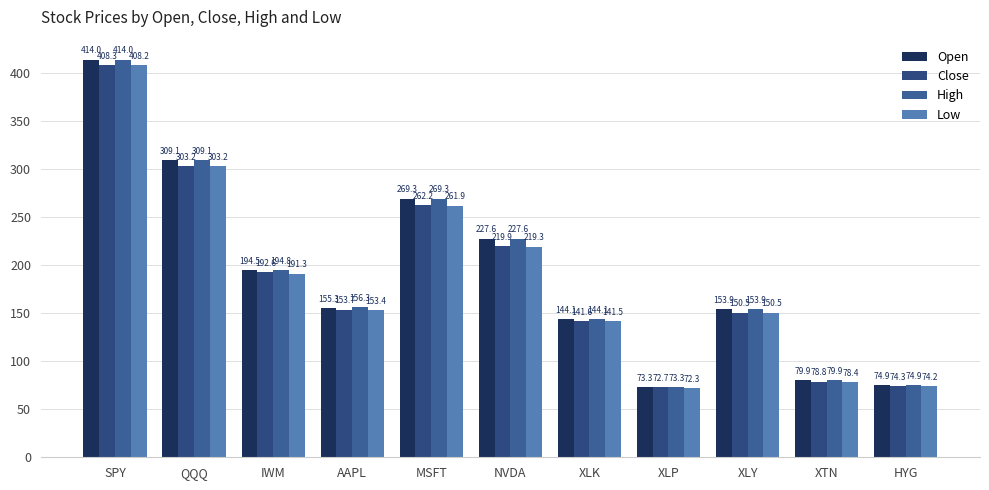

At how many categories does at least one series exceed 260?

3